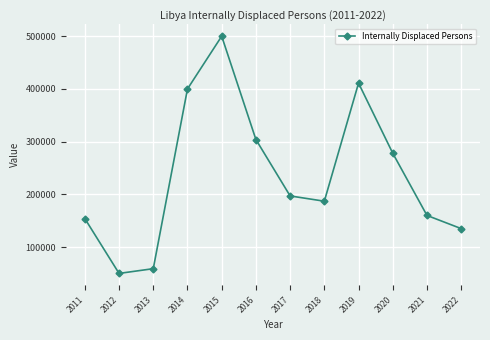

Between 2019 and 2015, which is larger?

2015